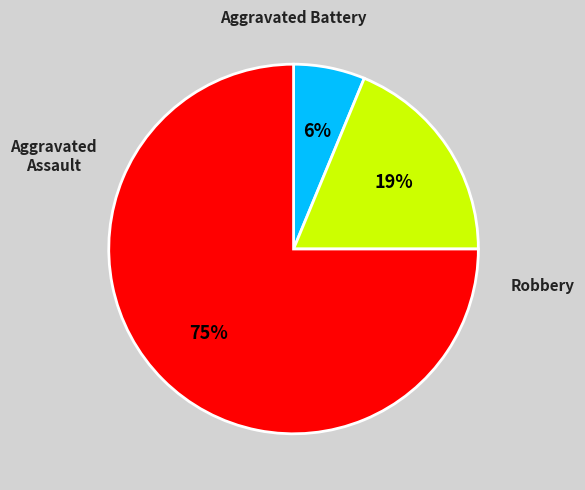

To the nearest percent, what is the difference between the largest and smallest slice percentages?

69%